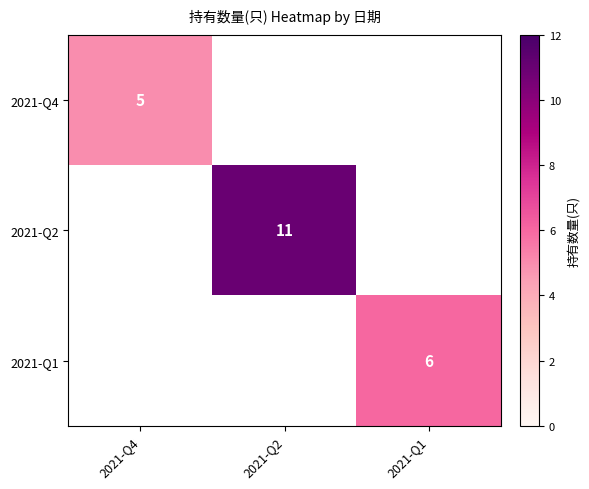

True or false: 2021-Q2 has a value of 4.4 at 2021-Q2.

False